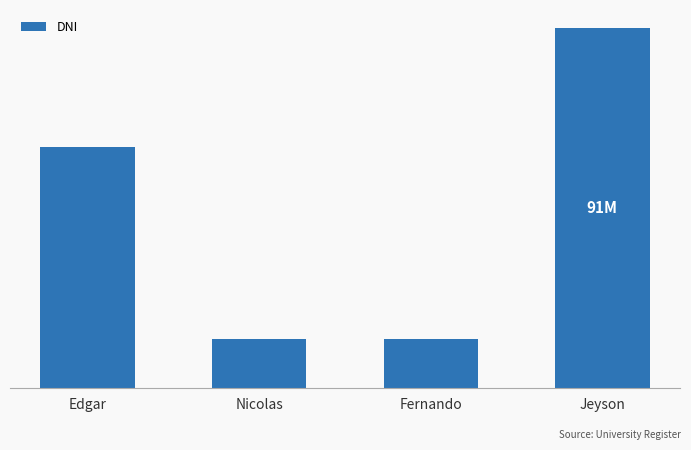

Rank the categories by value from lowest to highest.

Nicolas, Fernando, Edgar, Jeyson